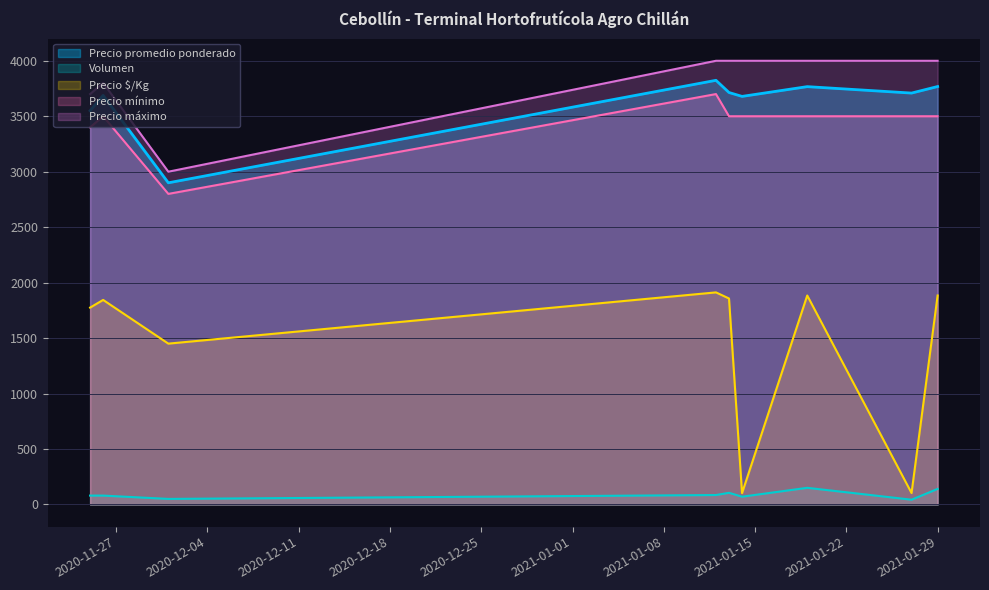

What is the total value across all series at 2021-01-27?

11355